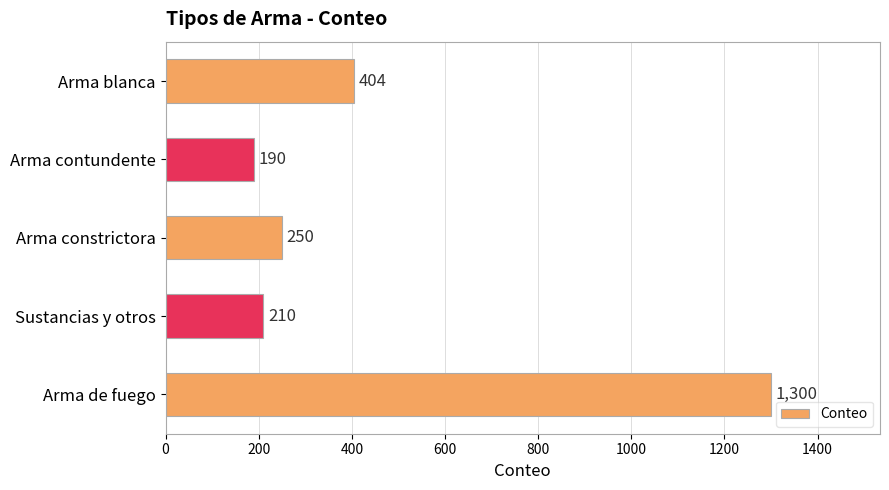

Rank the categories by value from highest to lowest.

Arma de fuego, Arma blanca, Arma constrictora, Sustancias y otros, Arma contundente